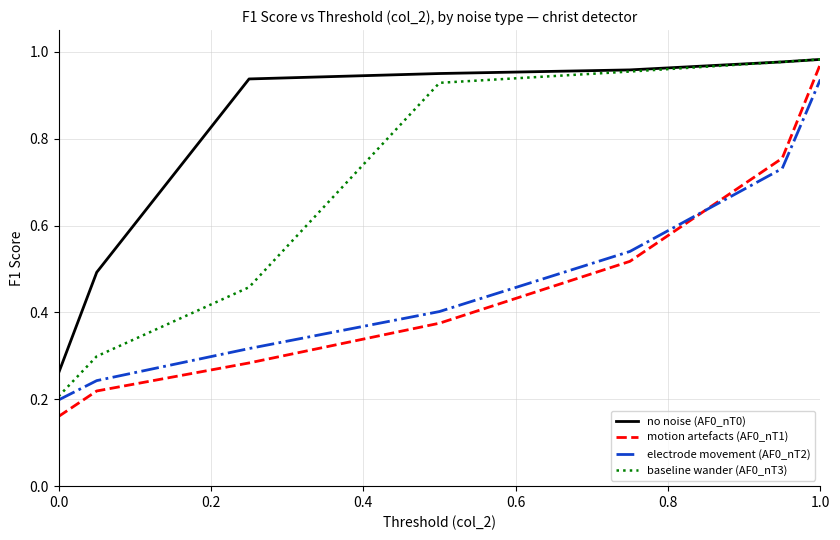

How many intersections are there between electrode movement (AF0_nT2) and motion artefacts (AF0_nT1)?

1